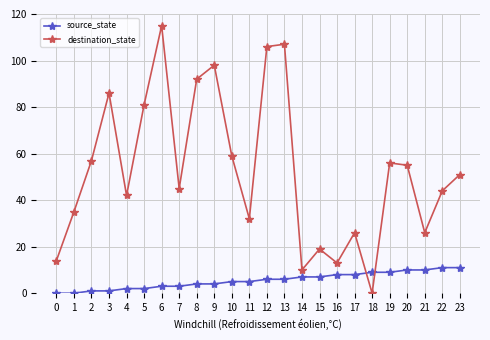

In destination_state, how many points are lower than both neighbors (excluding endpoints)?

7